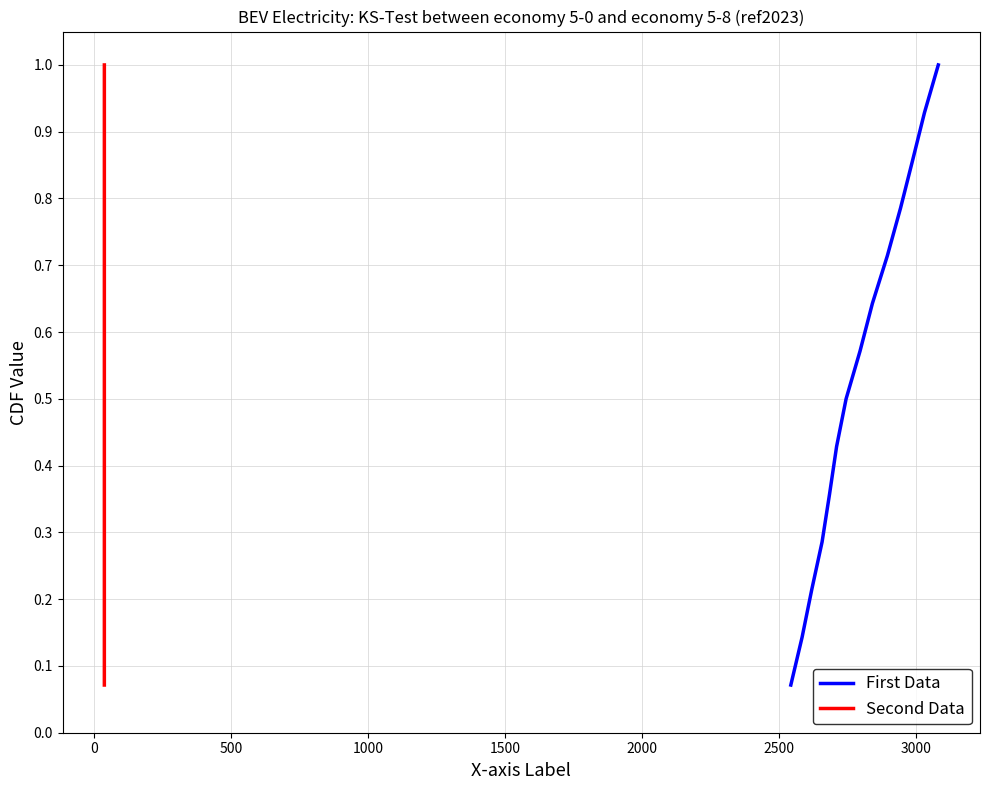

What is the maximum value for First Data?

1.0